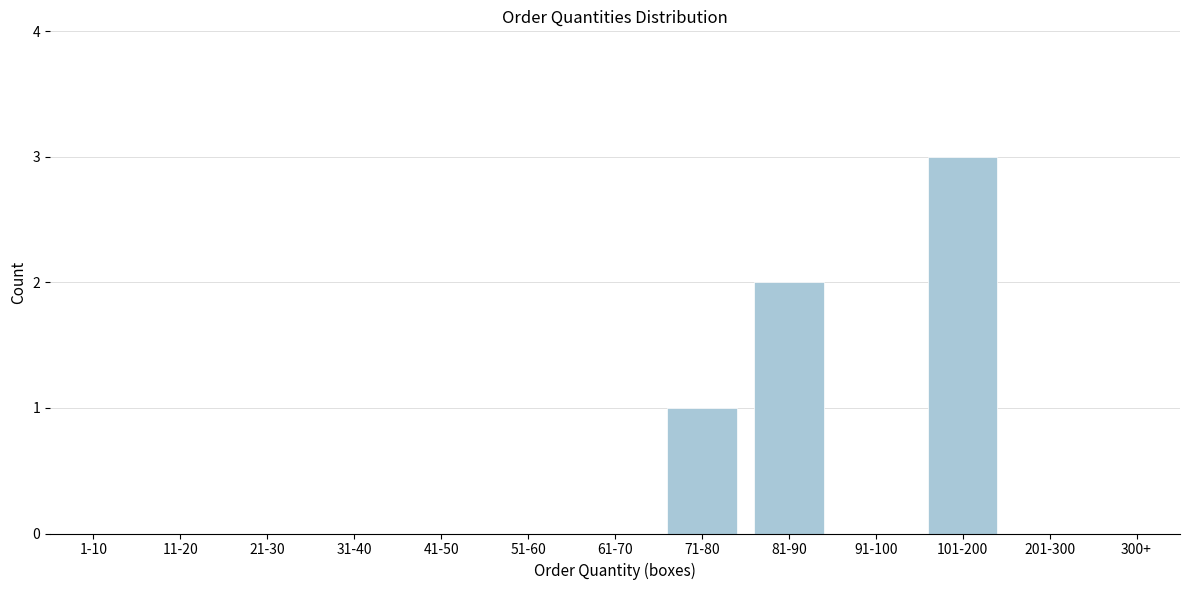

Reading left to right, extract all data points from this chart.

1-10=0	11-20=0	21-30=0	31-40=0	41-50=0	51-60=0	61-70=0	71-80=1	81-90=2	91-100=0	101-200=3	201-300=0	300+=0